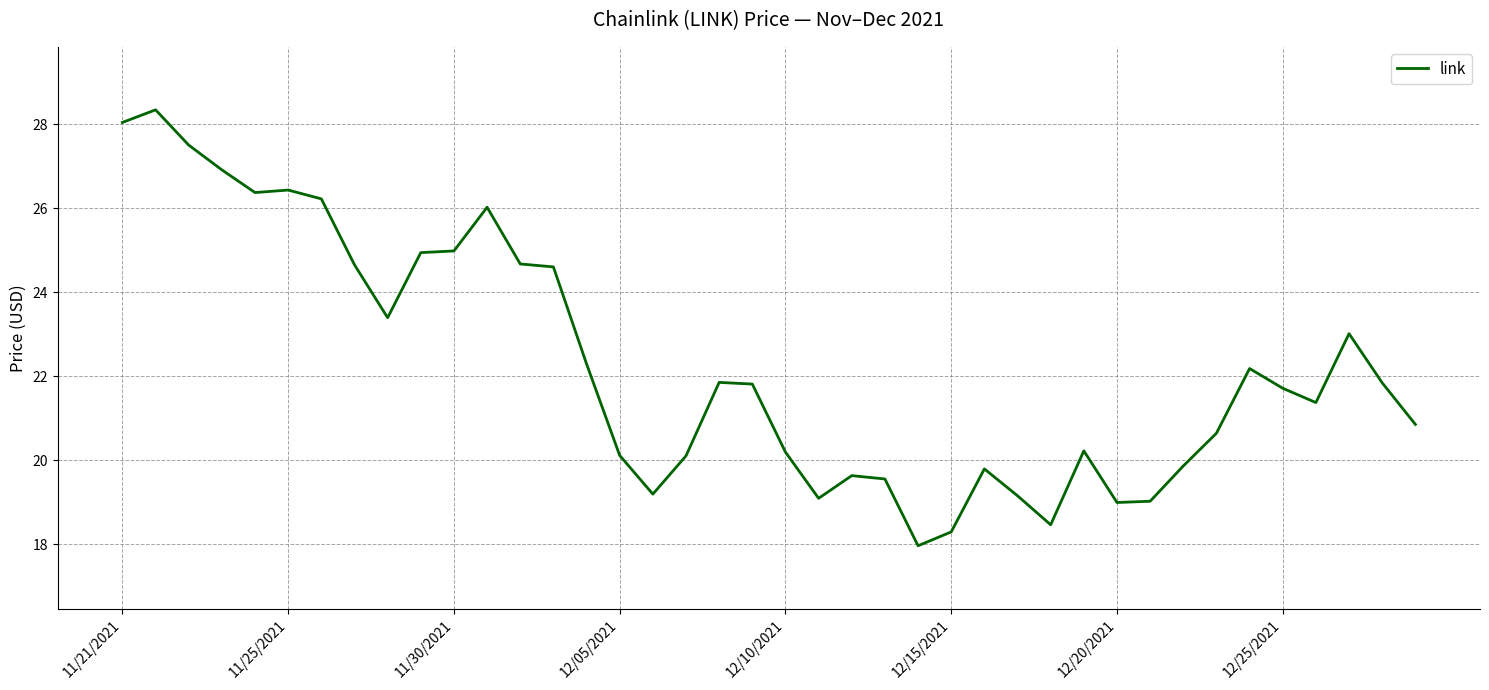

What is the greatest value displayed?

28.3